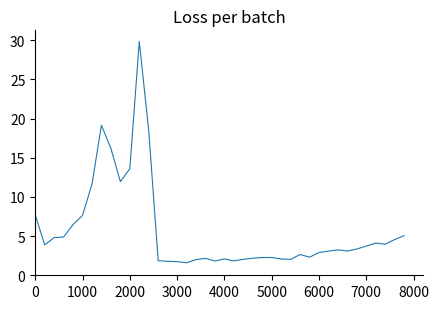

What is the average value?

5.7